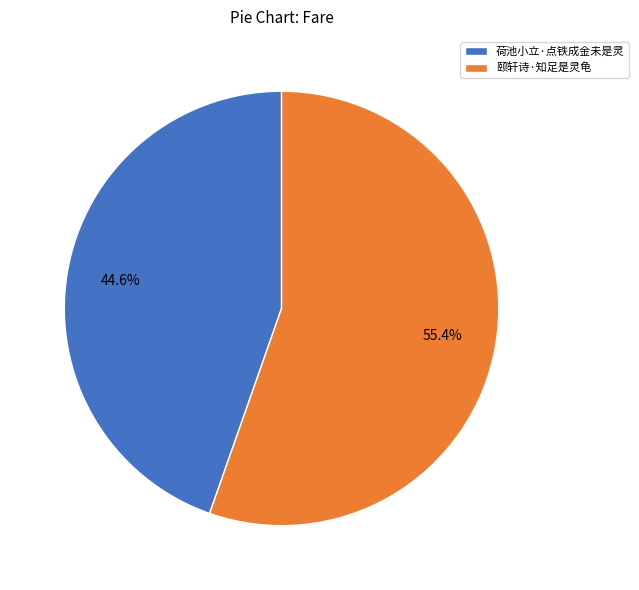

True or false: 颐轩诗·知足是灵龟 accounts for 55% of the total.

True